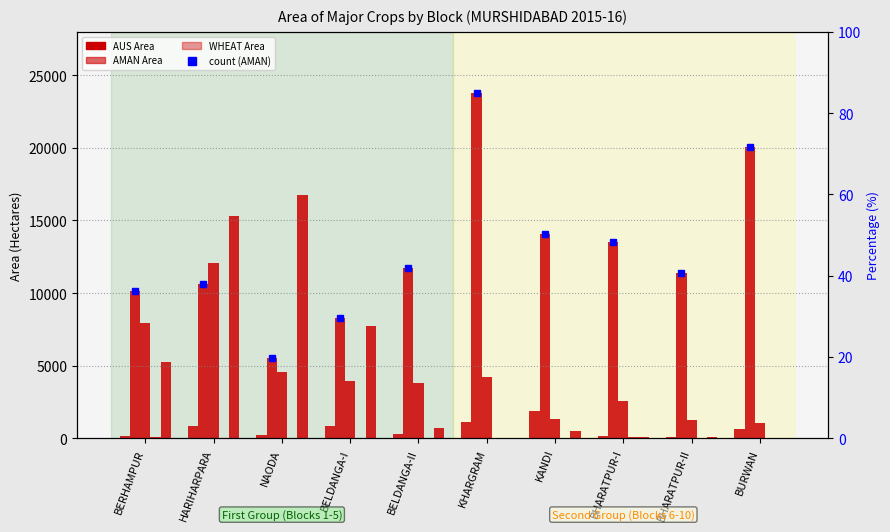

Reading left to right, list all the values displayed in this chart.

AUS Area: BERHAMPUR=166	HARIHARPARA=847	NAODA=222	BELDANGA-I=834	BELDANGA-II=262	KHARGRAM=1102	KANDI=1847	BHARATPUR-I=163	BHARATPUR-II=105	BURWAN=615
AMAN Area: BERHAMPUR=10143	HARIHARPARA=10651	NAODA=5491	BELDANGA-I=8288	BELDANGA-II=11736	KHARGRAM=23789	KANDI=14068	BHARATPUR-I=13516	BHARATPUR-II=11376	BURWAN=20062
WHEAT Area: BERHAMPUR=7935	HARIHARPARA=12053	NAODA=4584	BELDANGA-I=3928	BELDANGA-II=3810	KHARGRAM=4212	KANDI=1294	BHARATPUR-I=2575	BHARATPUR-II=1276	BURWAN=1021
MAIZE Area: BERHAMPUR=64	HARIHARPARA=9	NAODA=23	BELDANGA-I=4	BELDANGA-II=1	KHARGRAM=21	KANDI=4	BHARATPUR-I=74	BHARATPUR-II=3	BURWAN=22
JUTE Area: BERHAMPUR=5274	HARIHARPARA=15276	NAODA=16776	BELDANGA-I=7725	BELDANGA-II=665	KHARGRAM=10	KANDI=497	BHARATPUR-I=90	BHARATPUR-II=51	BURWAN=0